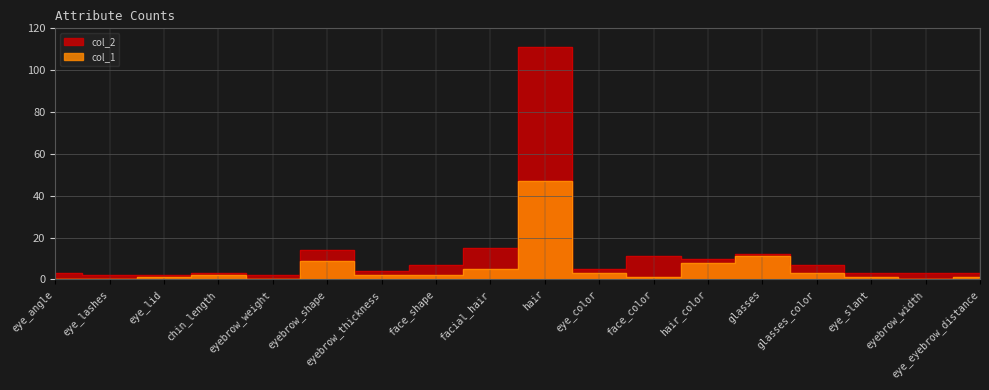

What position from the left is eye_eyebrow_distance?

18